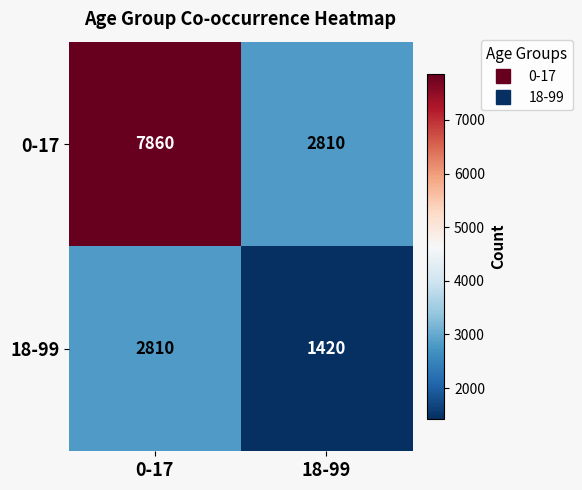

At how many categories does at least one series exceed 7570?

1